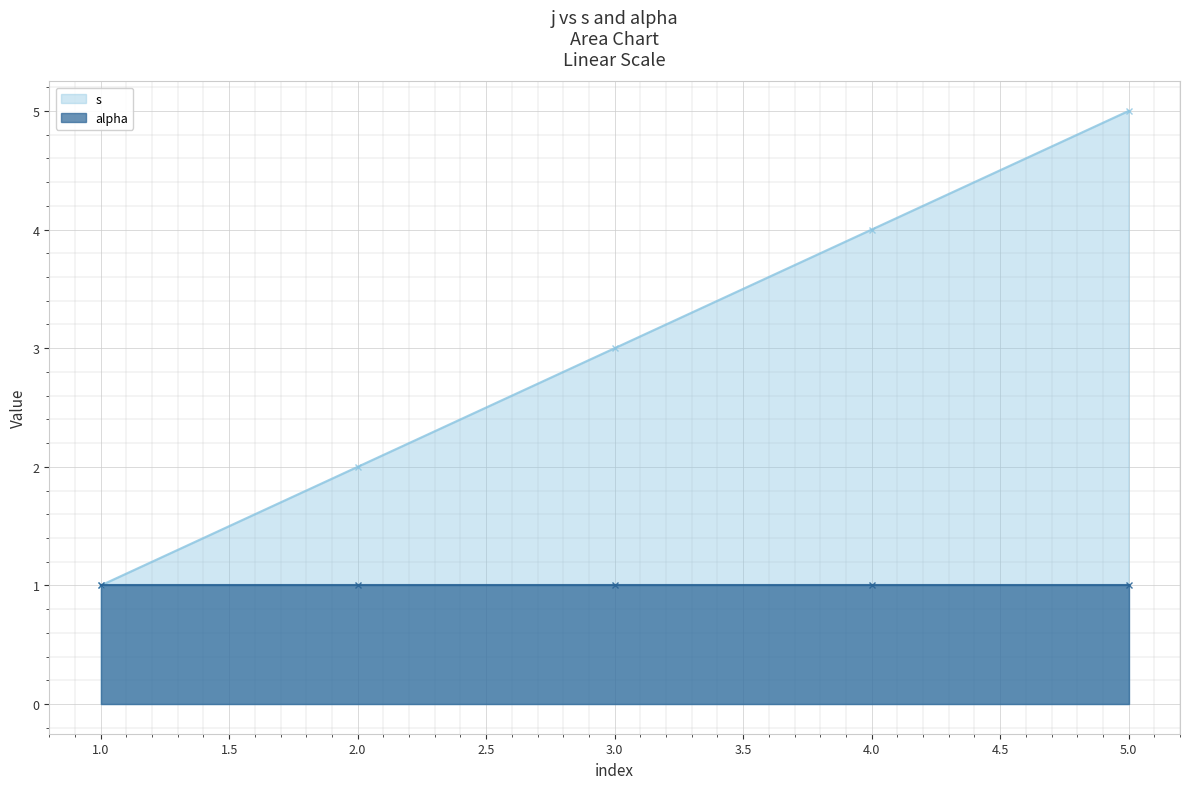

What is the greatest value displayed?

5